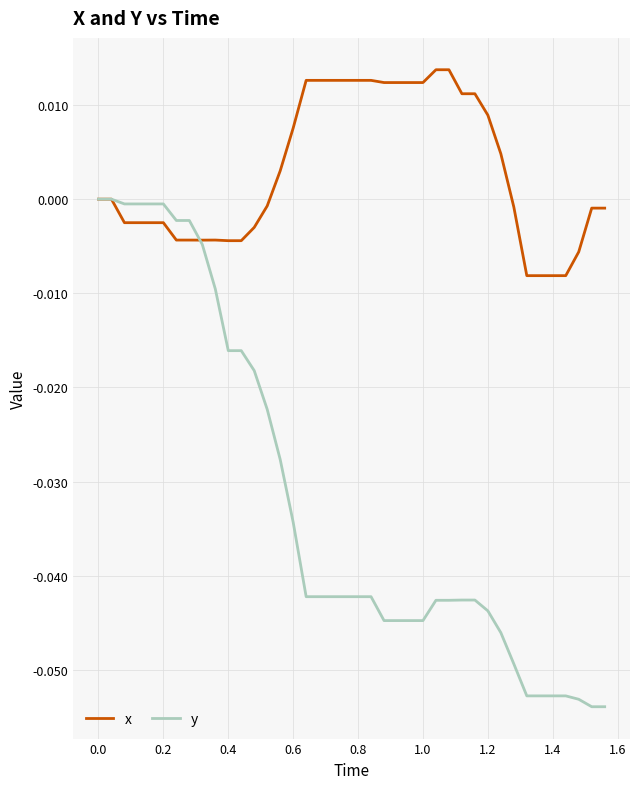

Rank the series by their average value, from lowest to highest.

y, x